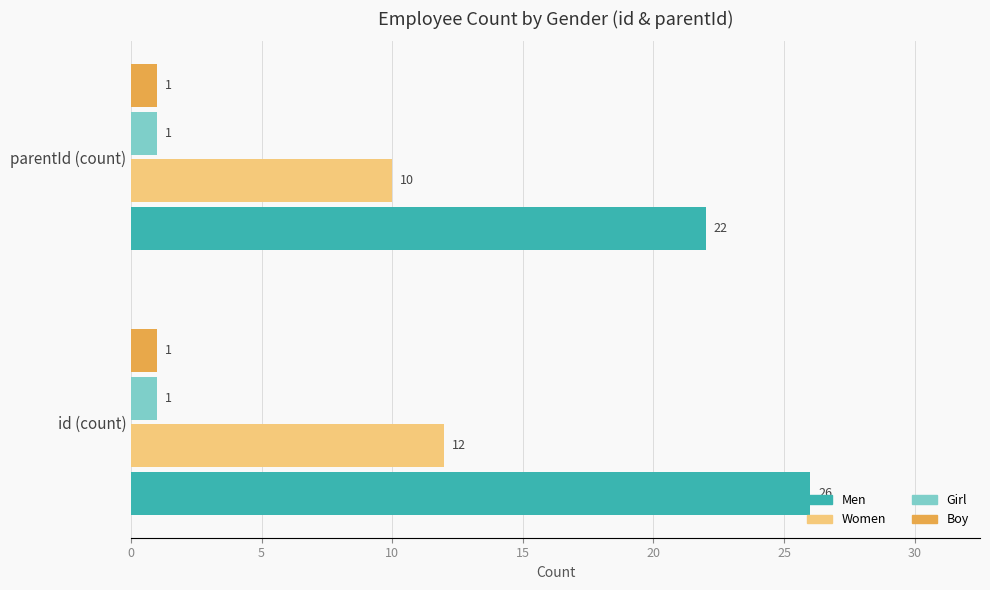

What is the greatest value displayed?

26